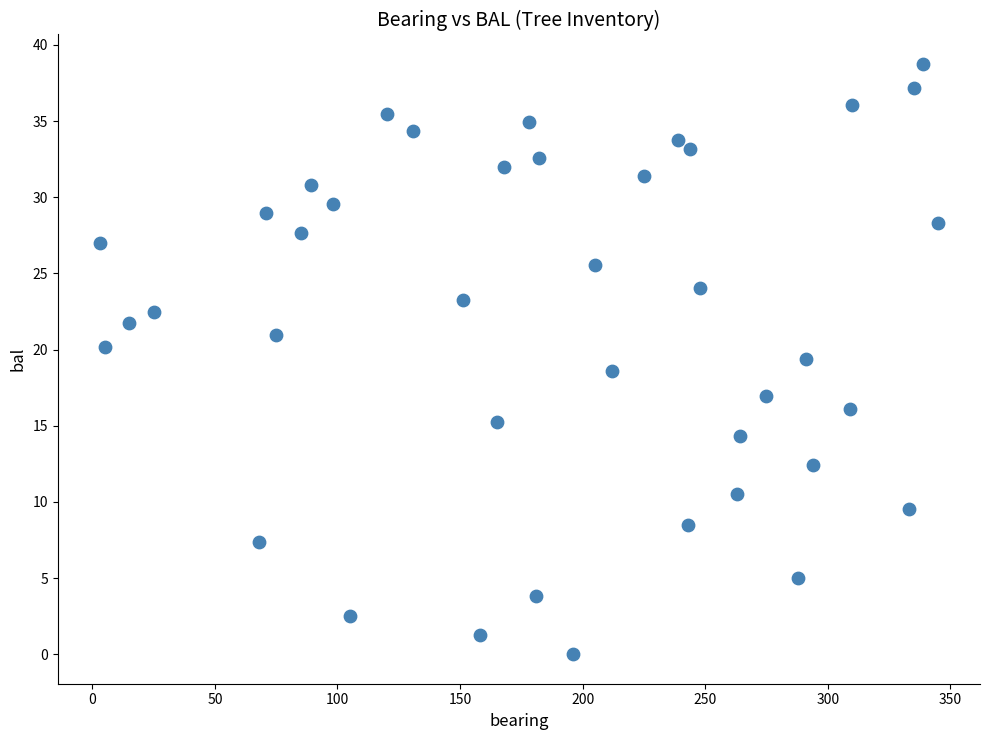

How many data points are displayed?

40